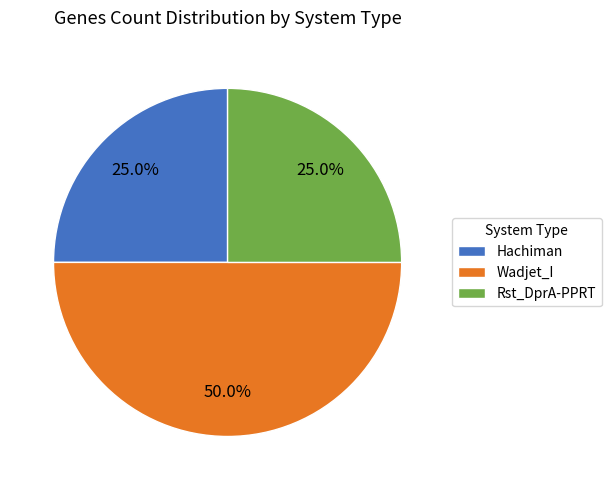

To the nearest percent, what is the combined percentage of Rst_DprA-PPRT and Wadjet_I?

75%